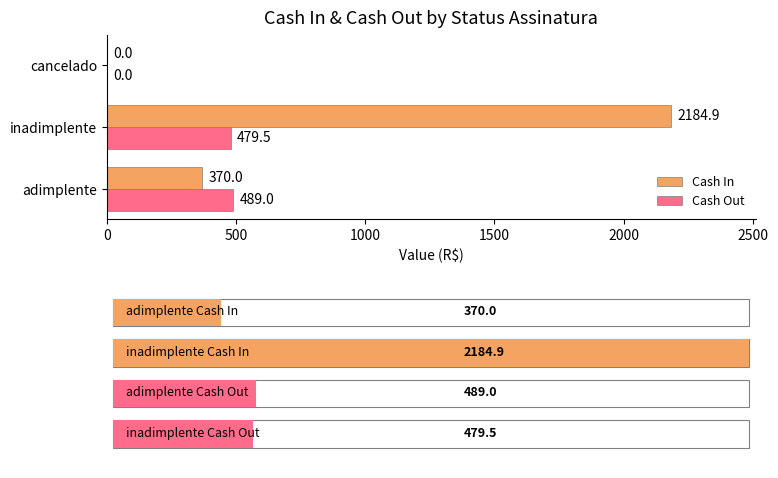

What is the maximum value for Cash Out?

489.0